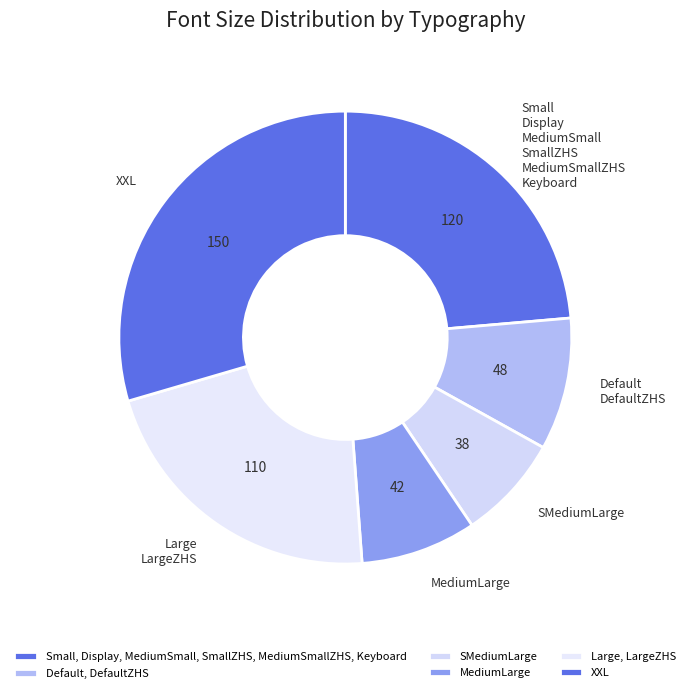

What is the smallest slice in the pie chart?

SMediumLarge